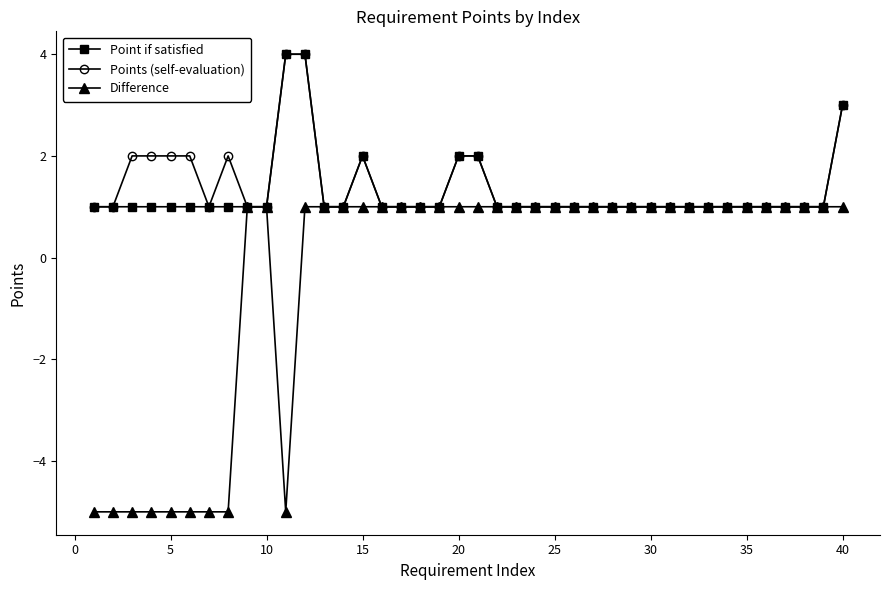

What is the maximum value for Point if satisfied?

4